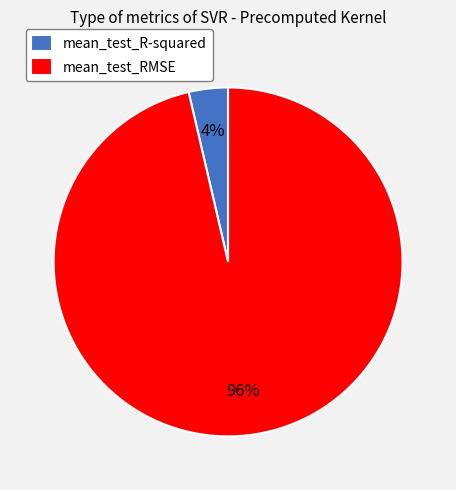

What is the largest slice in the pie chart?

mean_test_RMSE